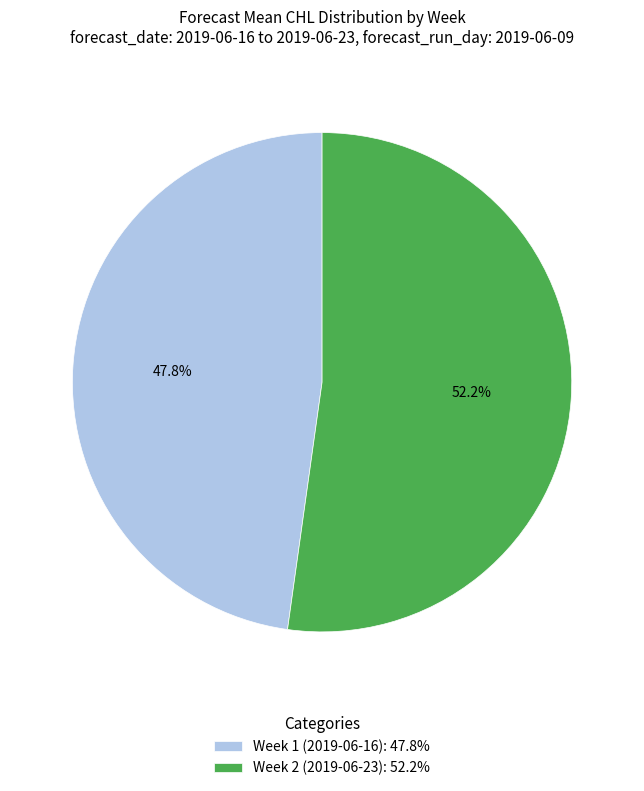

Is there a majority slice in this chart?

Yes